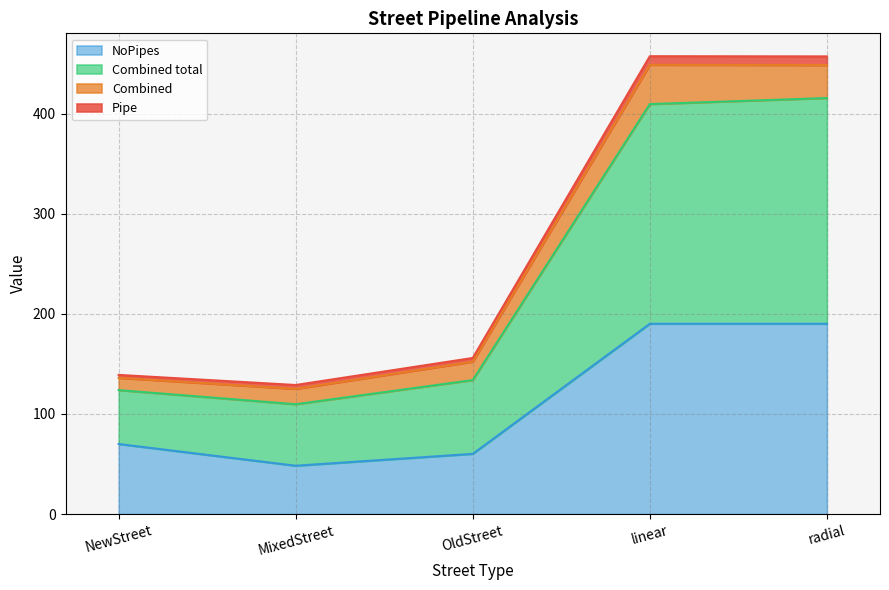

True or false: Pipe and Combined total intersect in this chart.

False